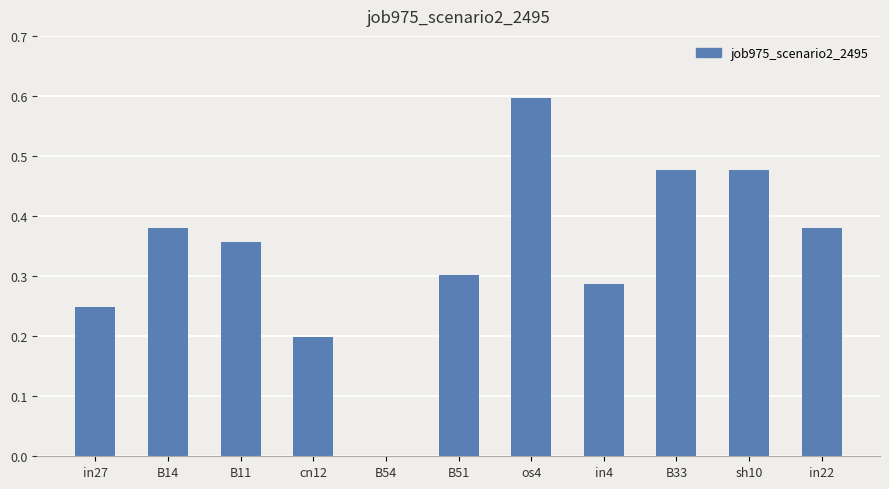

The value at sh10 is 0.2. True or false?

False